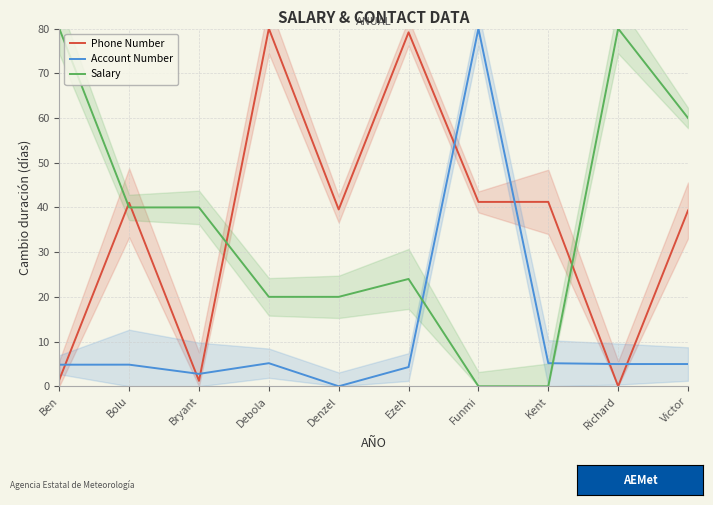

Which label corresponds to the largest value in the chart?

Debola